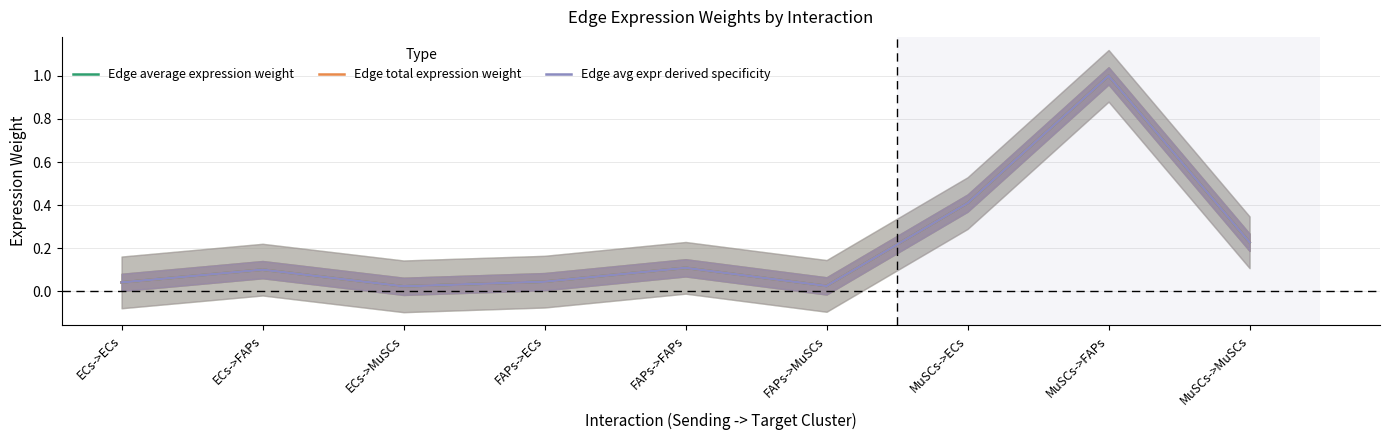

What is the label of the 2nd point from the left?

ECs->FAPs